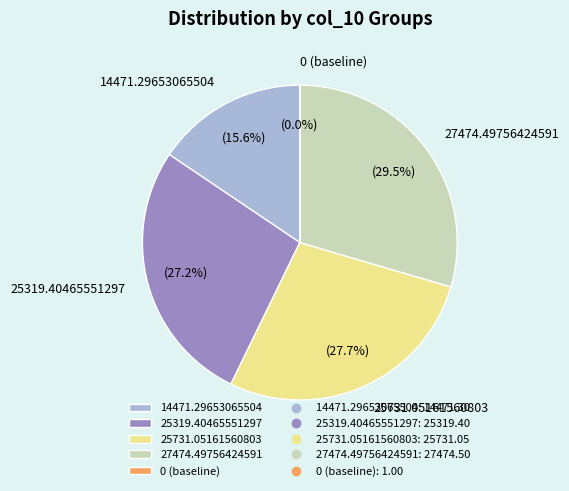

Is there a majority slice in this chart?

No